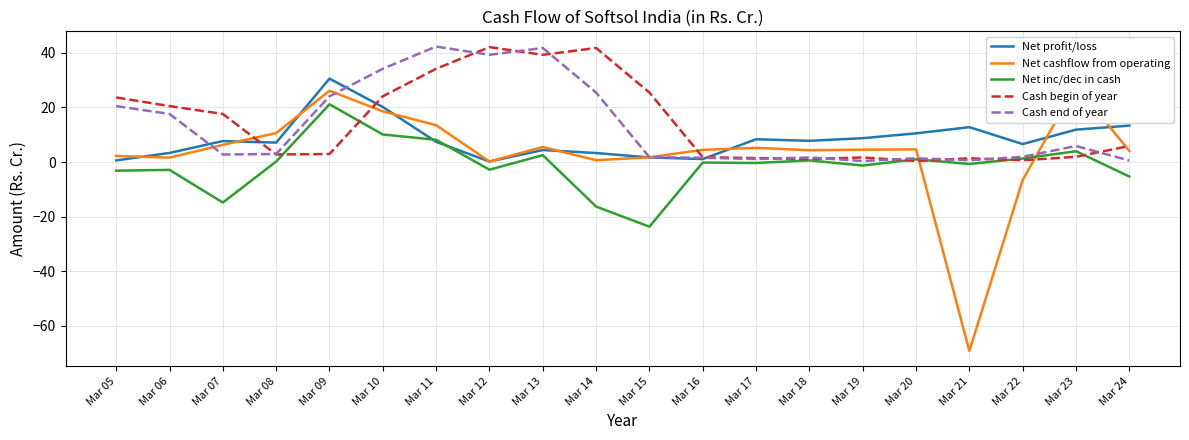

Which category has the highest value across all series?

Mar 11